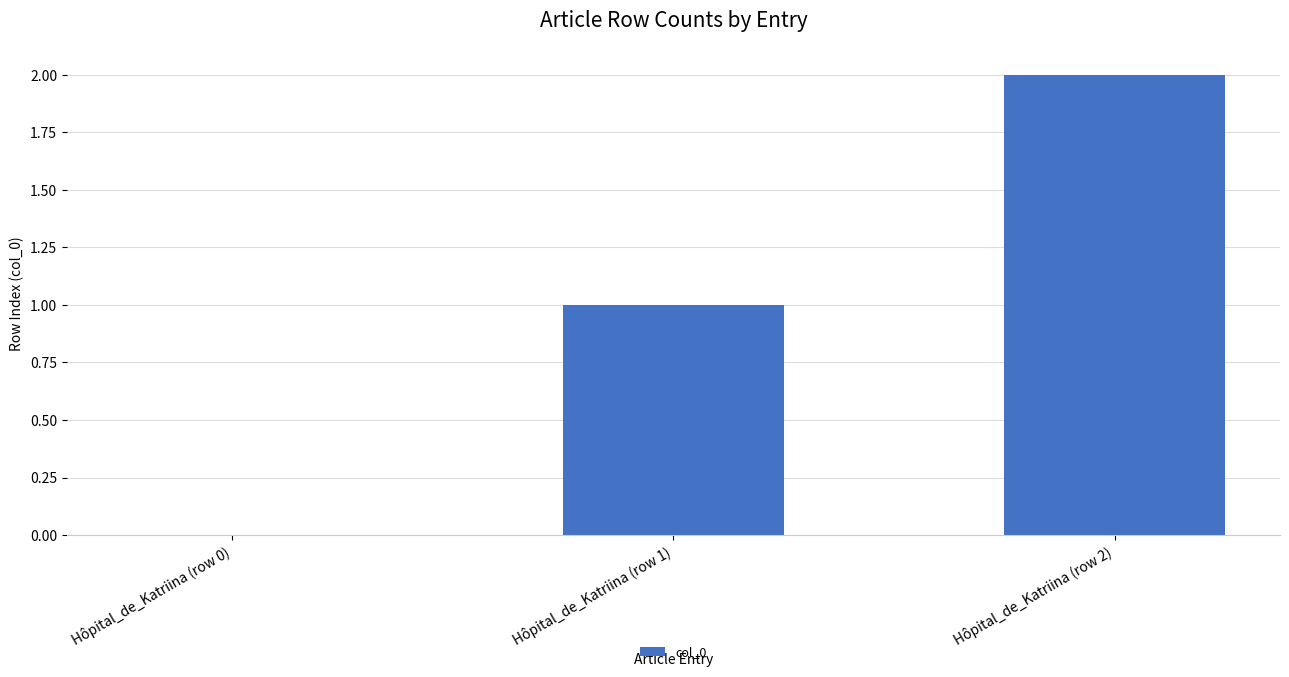

What is the change in value from Hôpital_de_Katriina (row 0) to Hôpital_de_Katriina (row 1)?

+1